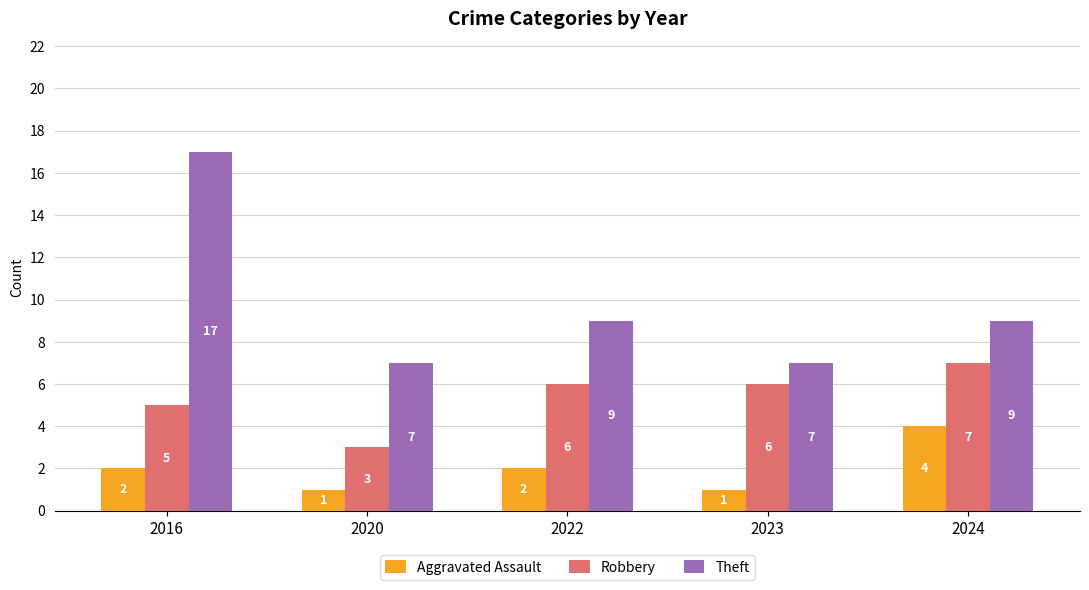

At which category is the sum across all series the highest?

2016